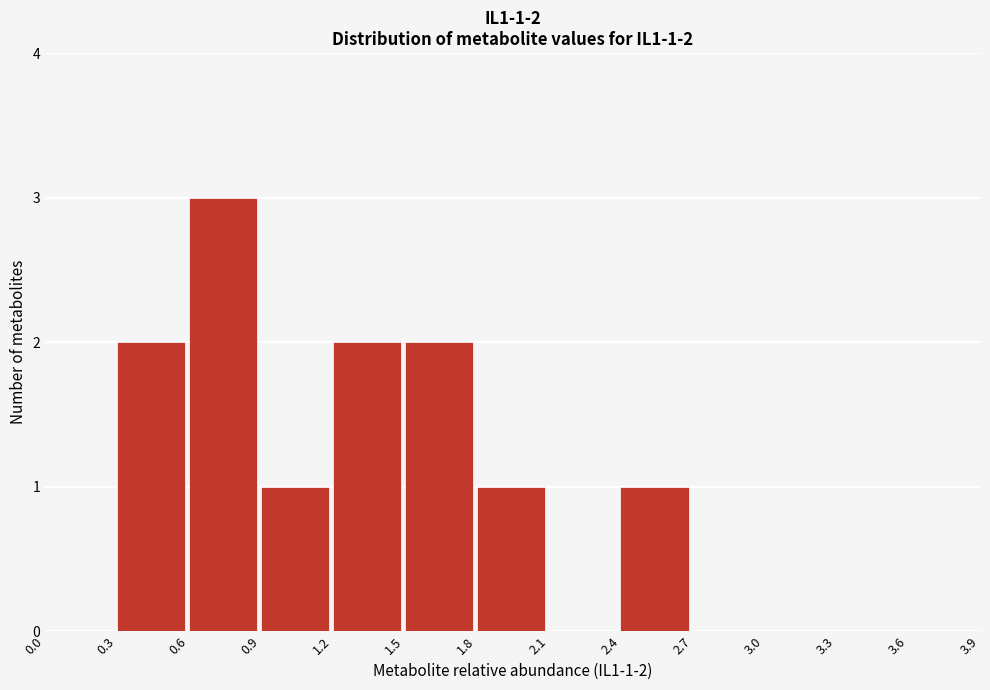

Which range on the x-axis has the tallest bar?

0.6 to 0.9